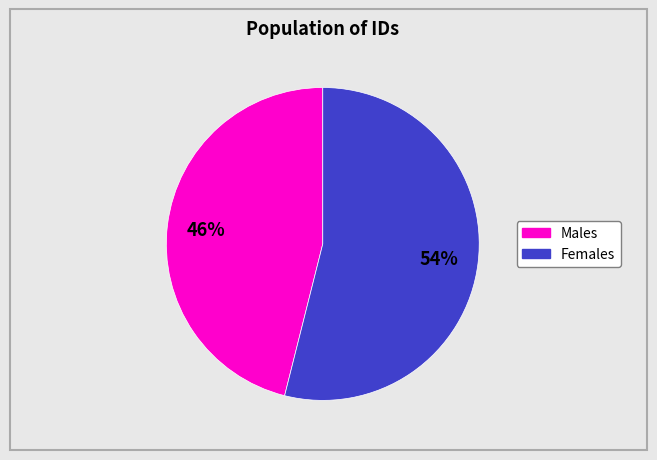

Does any single category account for the majority?

Yes